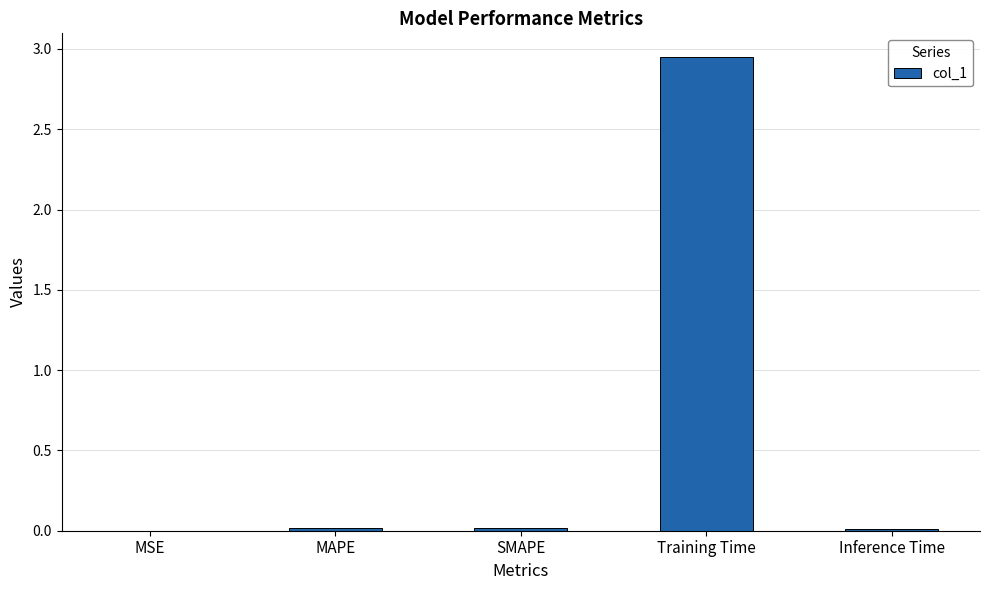

How many series are shown in this chart?

1